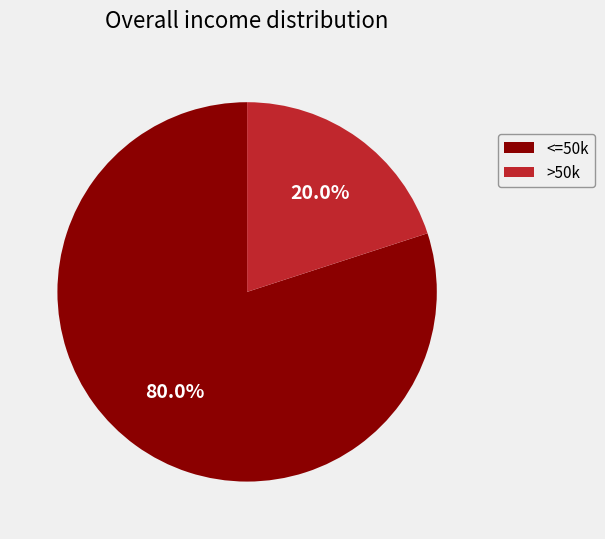

Does any single category account for the majority?

Yes